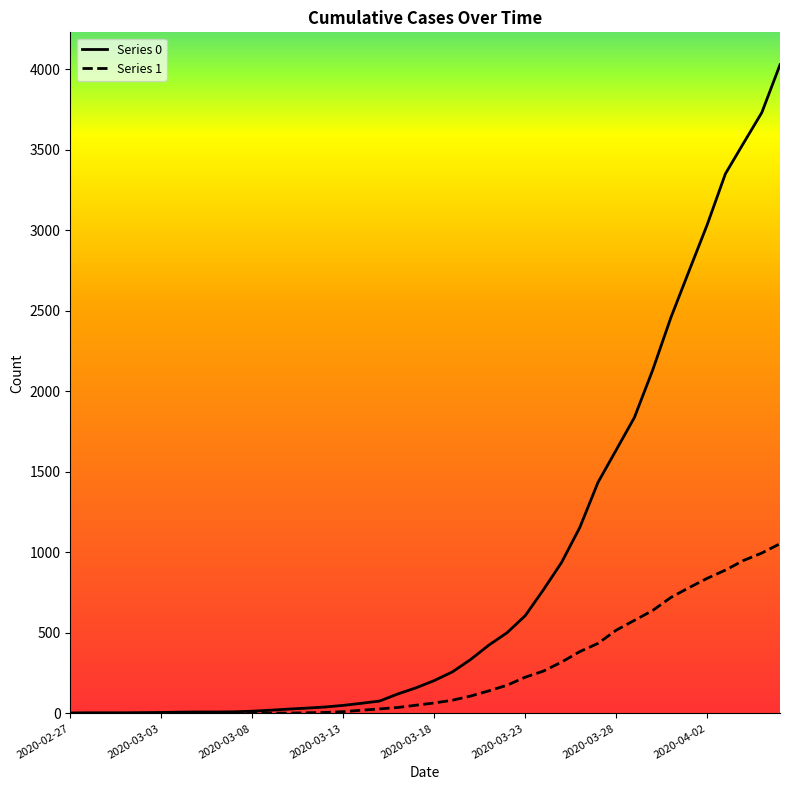

What is the difference between the maximum and second lowest values in the Series 1 series?

1054